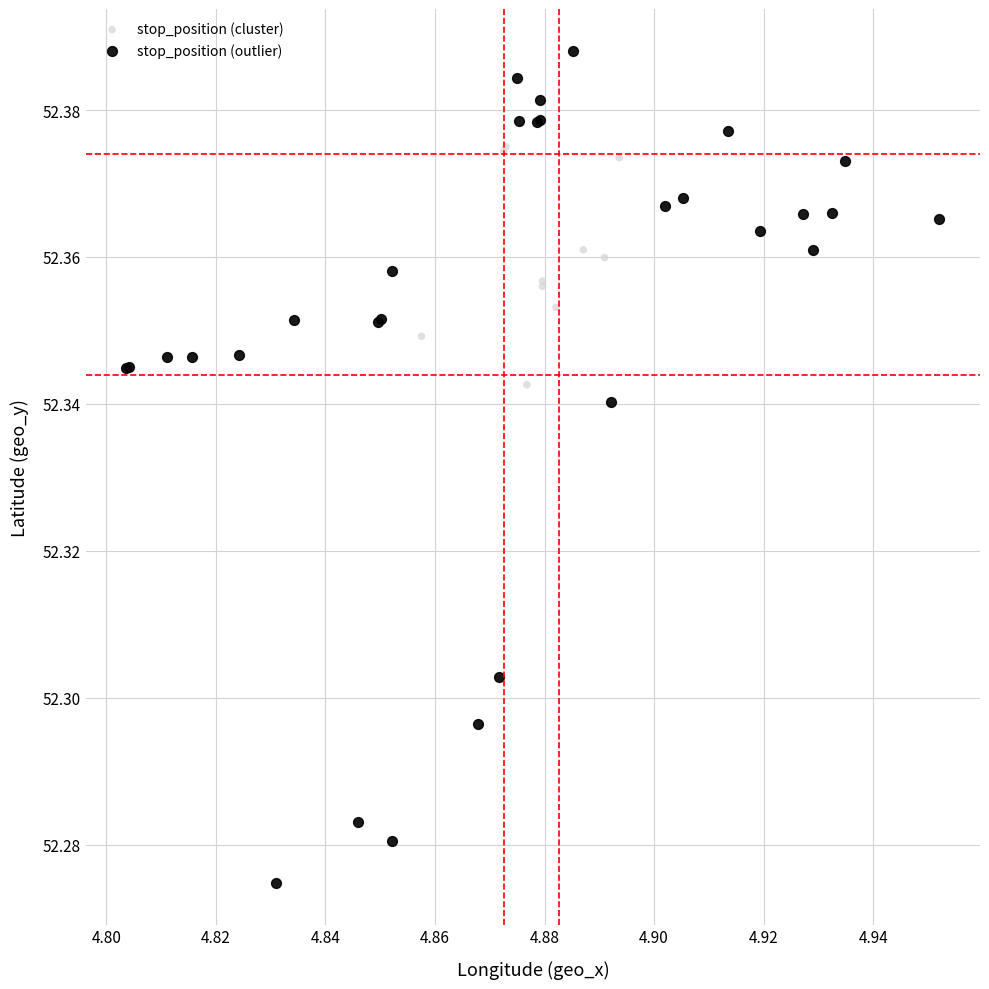

Which series has the largest Y range (max minus min)?

stop_position (outlier)